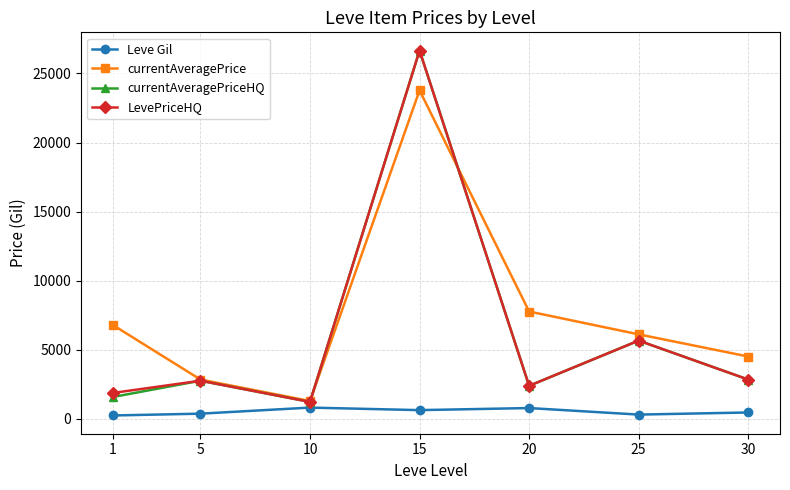

Count the number of categories in the chart.

7